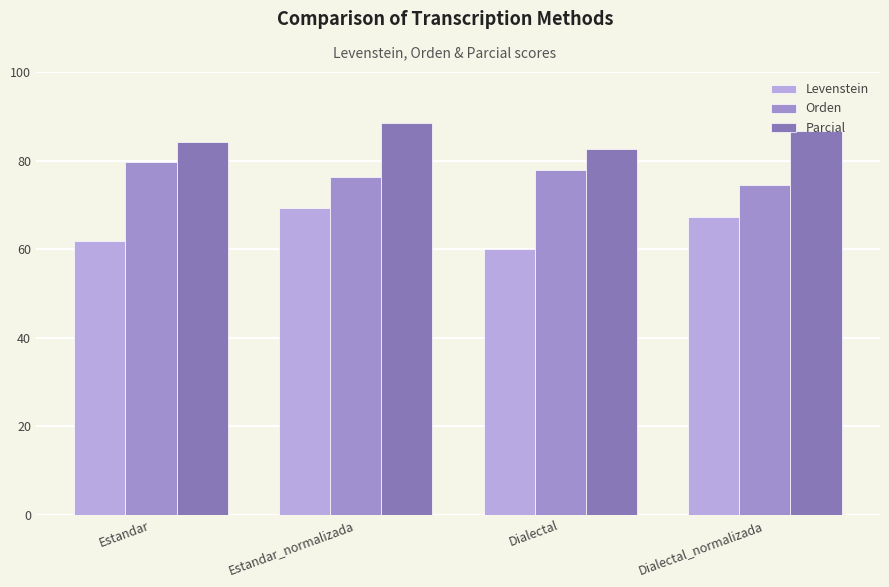

What is the difference between the Orden values at Estandar_normalizada and Estandar?

3.3